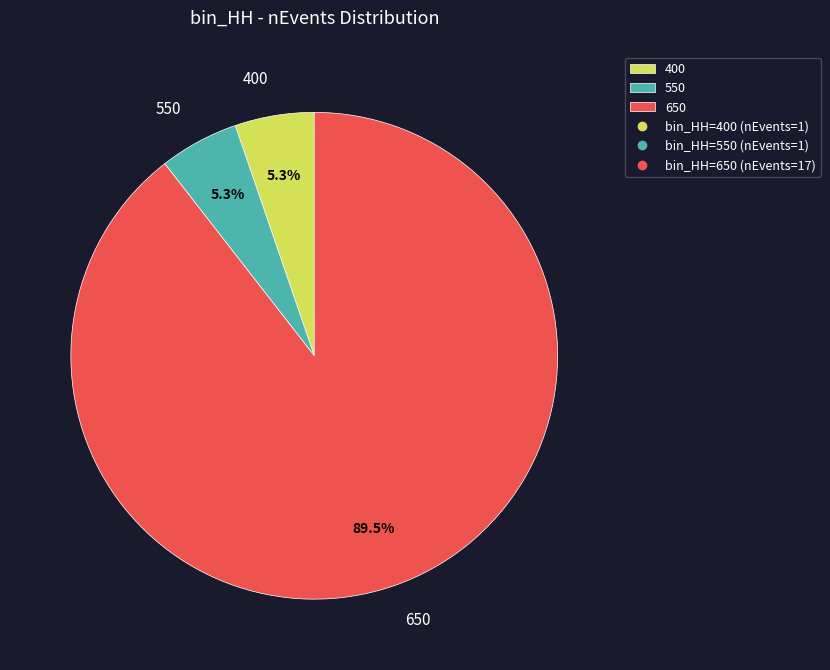

What portion of the pie excludes 400?

94.7%